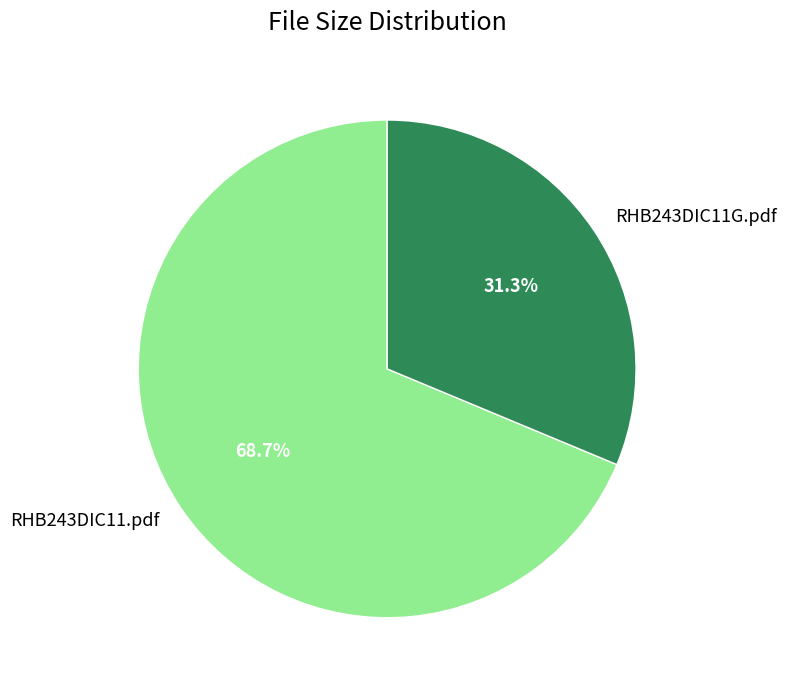

Between RHB243DIC11.pdf and RHB243DIC11G.pdf, which is larger?

RHB243DIC11.pdf